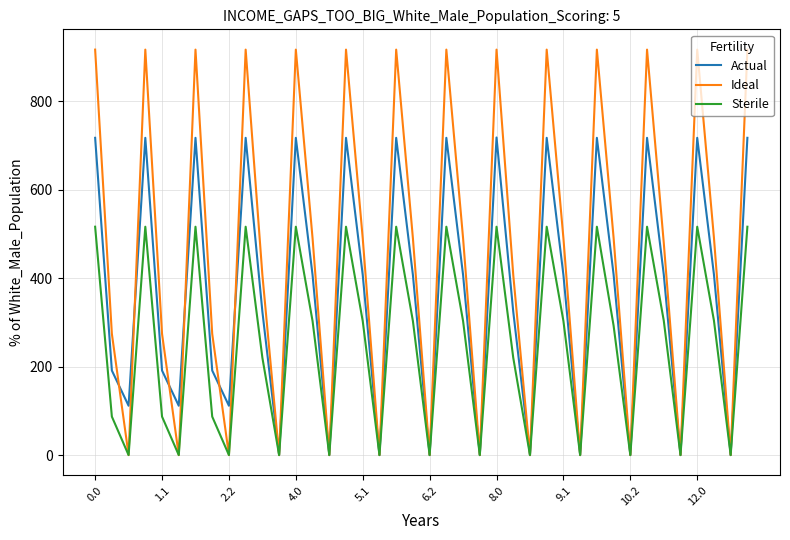

Does the chart have visible grid lines?

Yes